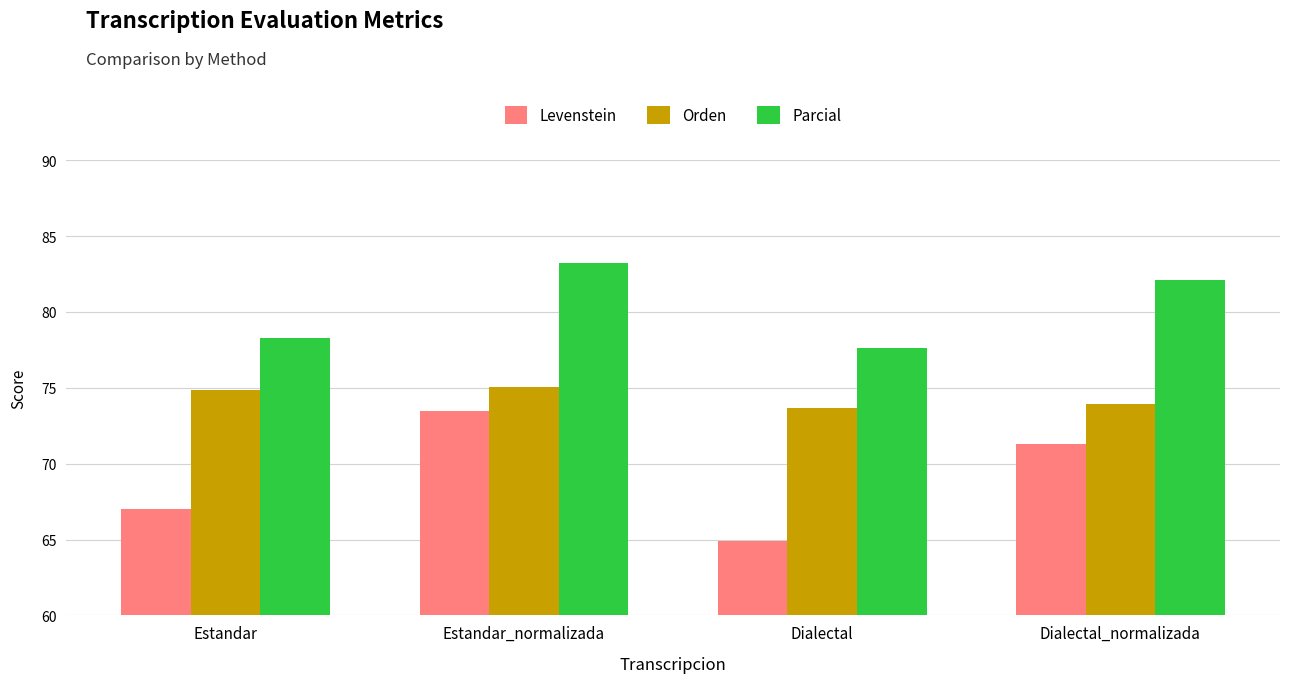

What is the difference between the maximum and minimum values in the Levenstein series?

8.5